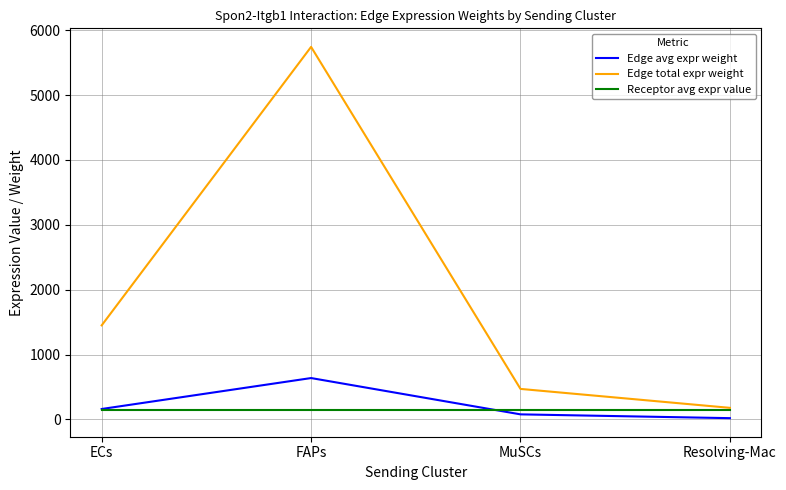

What is the approximate value of Edge avg expr weight at MuSCs?

78.4